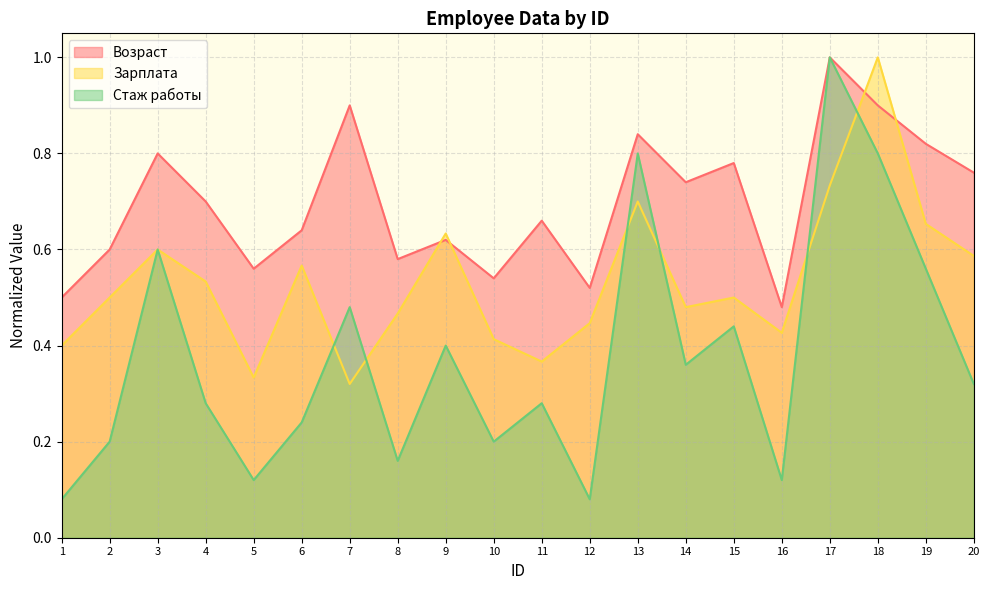

True or false: Возраст and Стаж работы intersect in this chart.

False